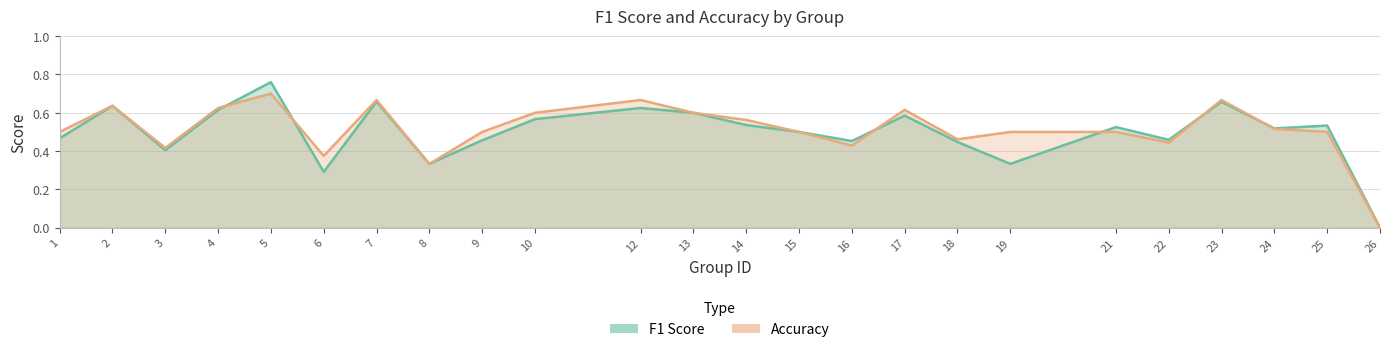

Rank the series by their average value, from lowest to highest.

f1, accuracy